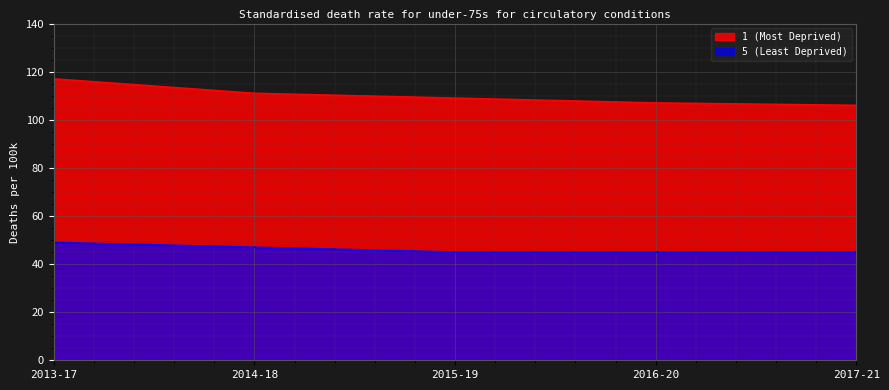

At how many categories does at least one series exceed 54?

5